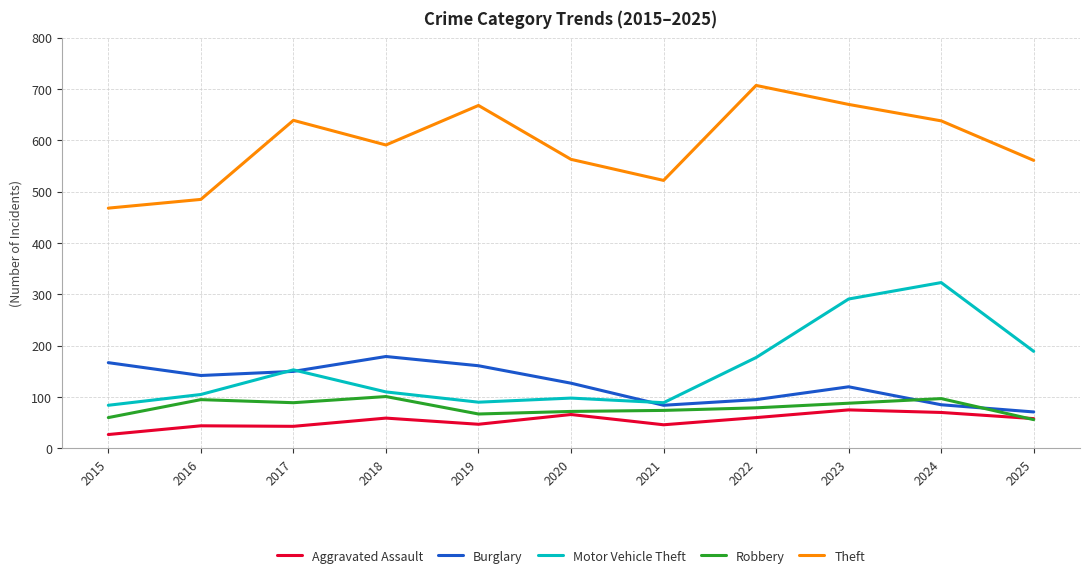

Which category has the highest value in the Burglary series?

2018